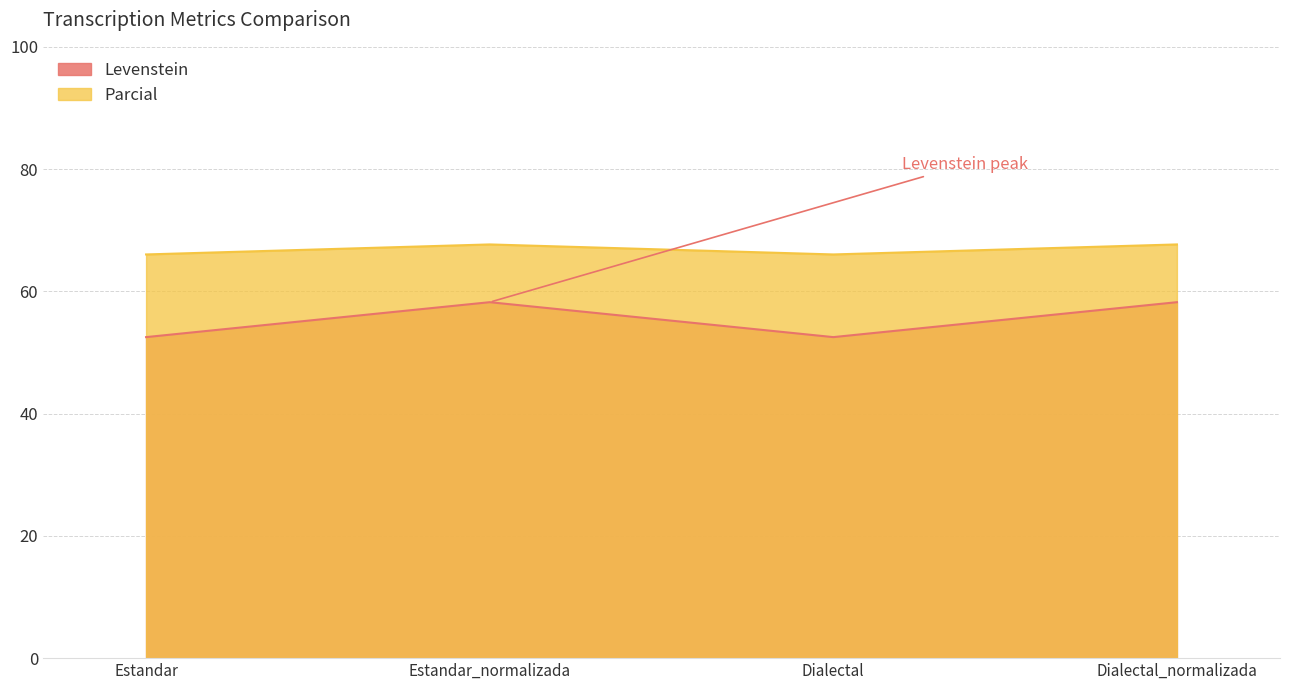

List the series in order of their overall mean, lowest first.

Levenstein, Parcial